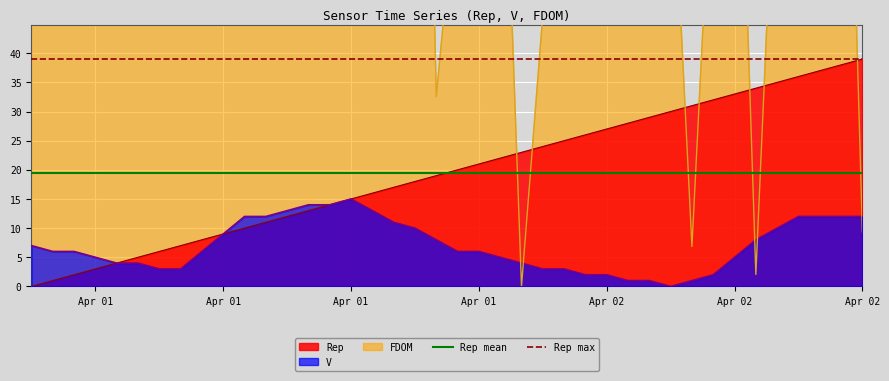

What is the minimum value for Rep max?

39.0